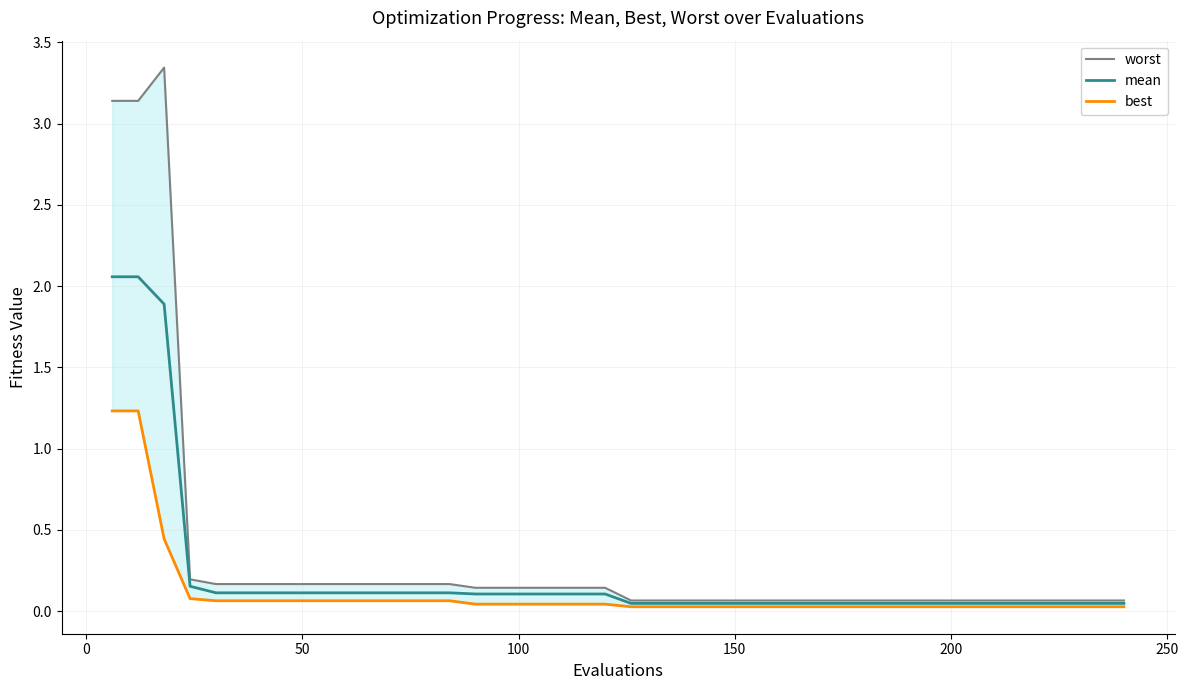

At how many categories does at least one series exceed 2?

3